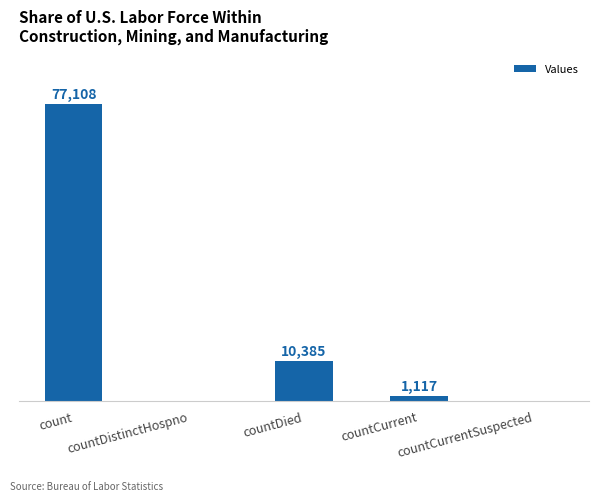

At which label is the value closest to 38554?

countDied